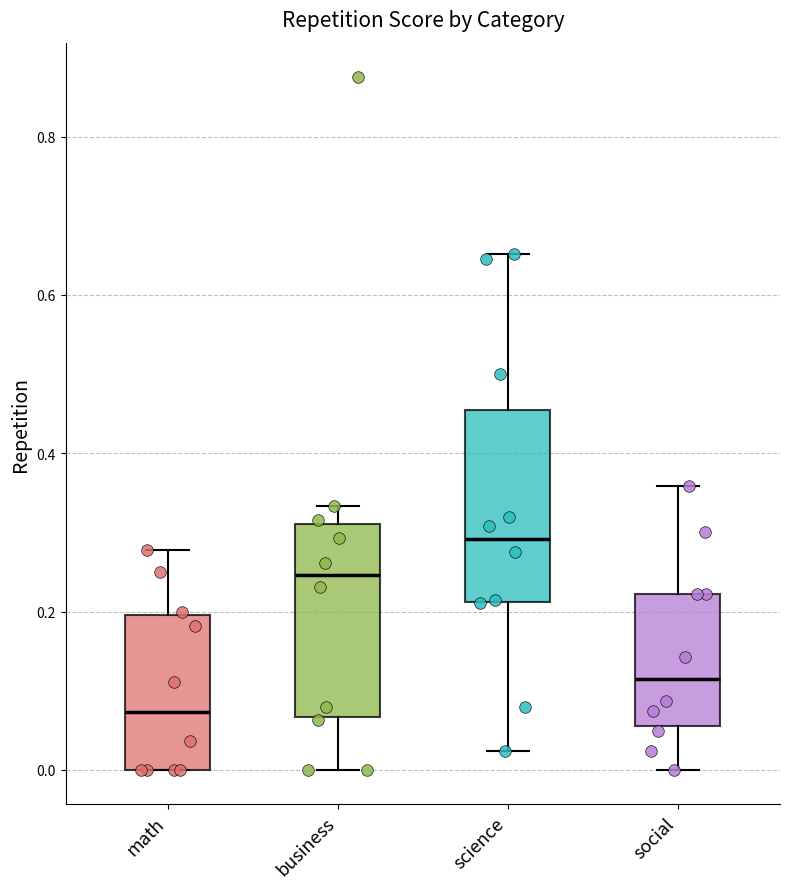

Where does the upper whisker of the box for social end on the y-axis? The values are not printed on the chart, so give them approximately, as read against the axis.

0.36